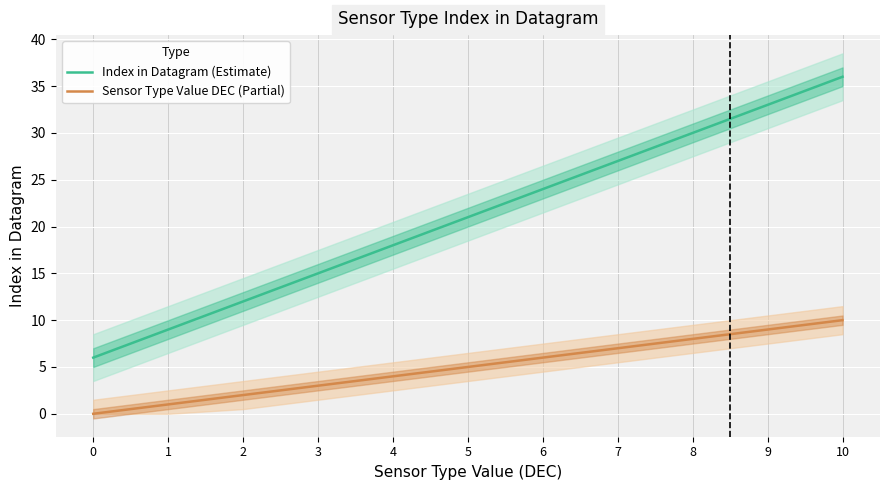

What are all the series names shown in the legend?

Index in Datagram (Estimate), Sensor Type Value DEC (Partial)